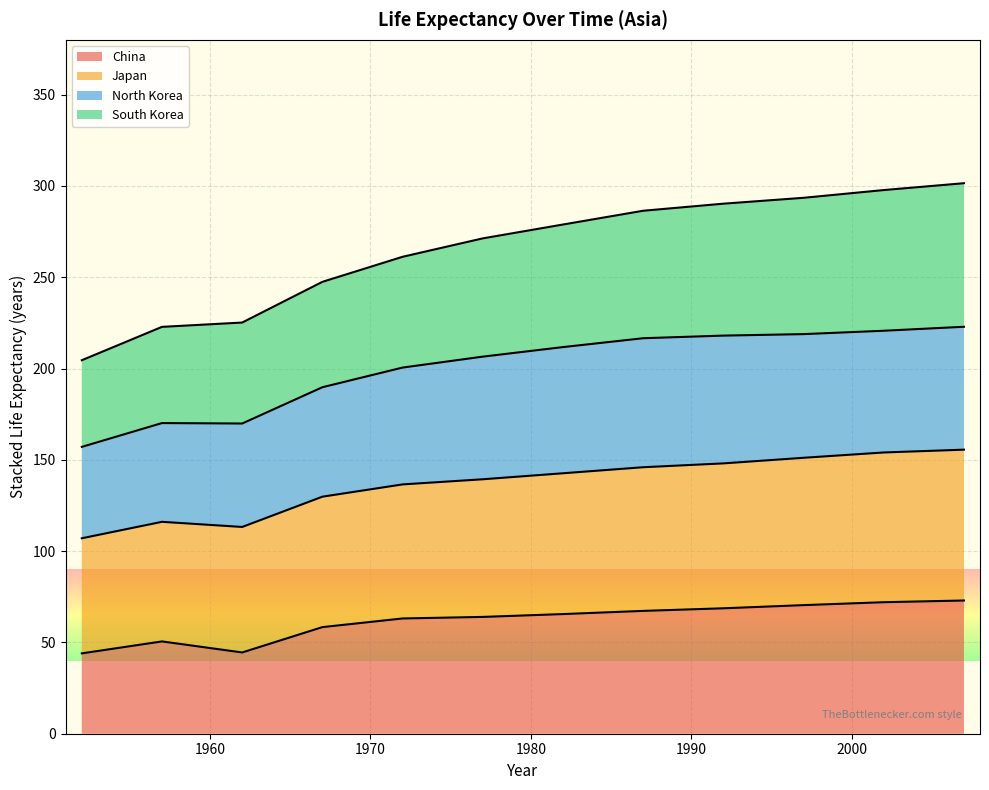

What value does the China series have at 1982?

65.5